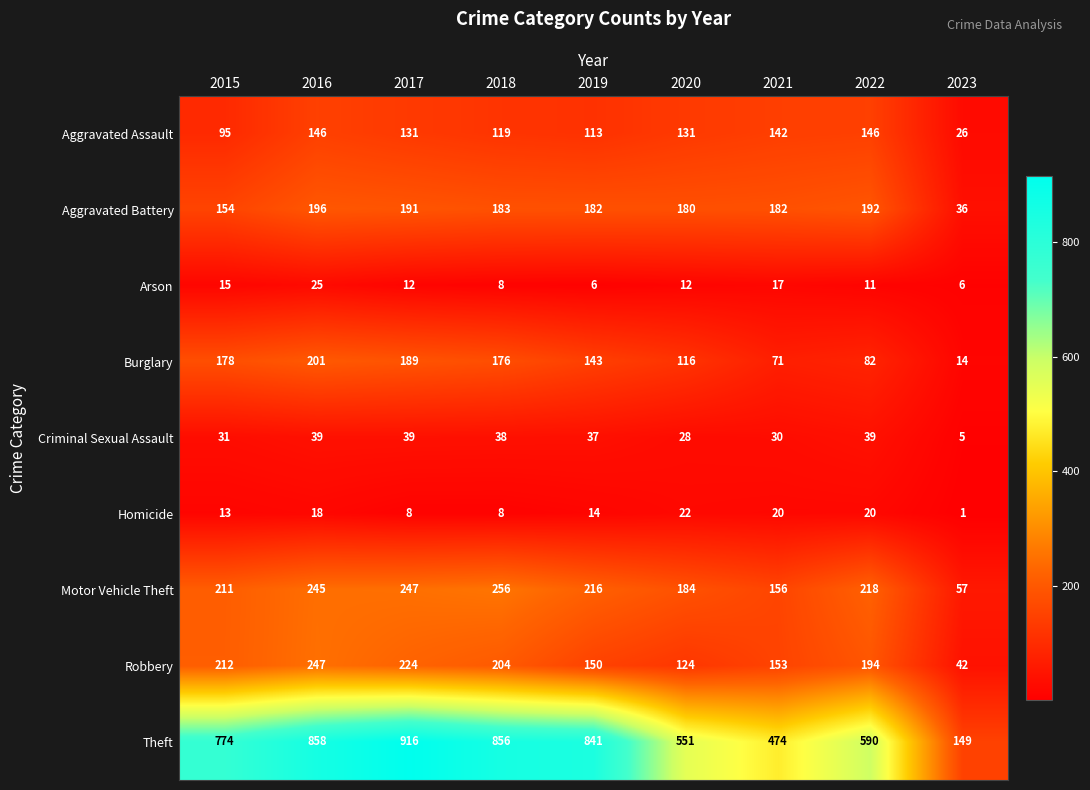

At which label is Homicide closest to 11?

2015